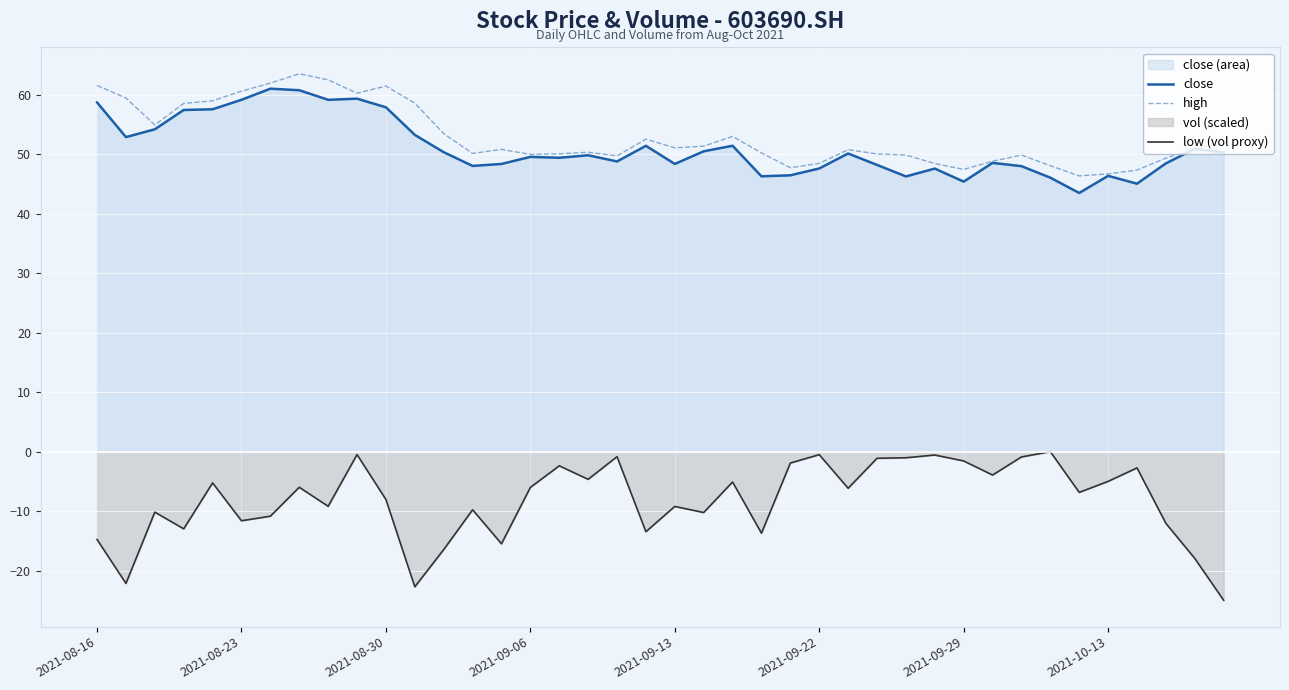

True or false: low (vol proxy) and high cross at least once.

False